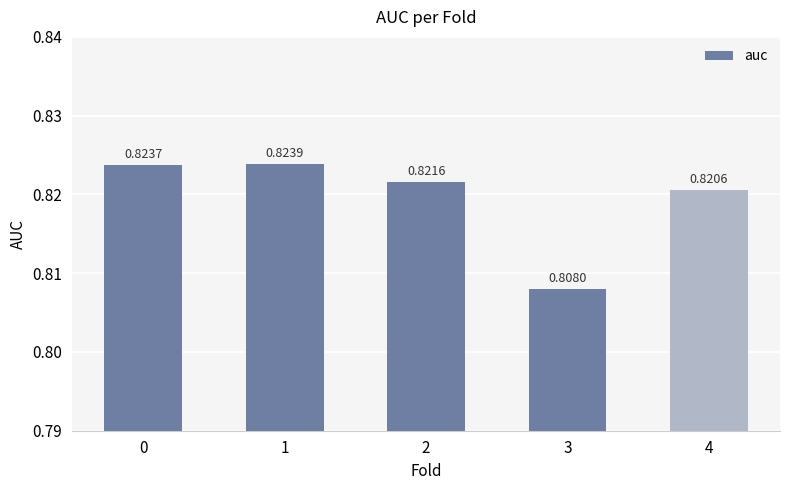

How many values are between 0 and 1?

5